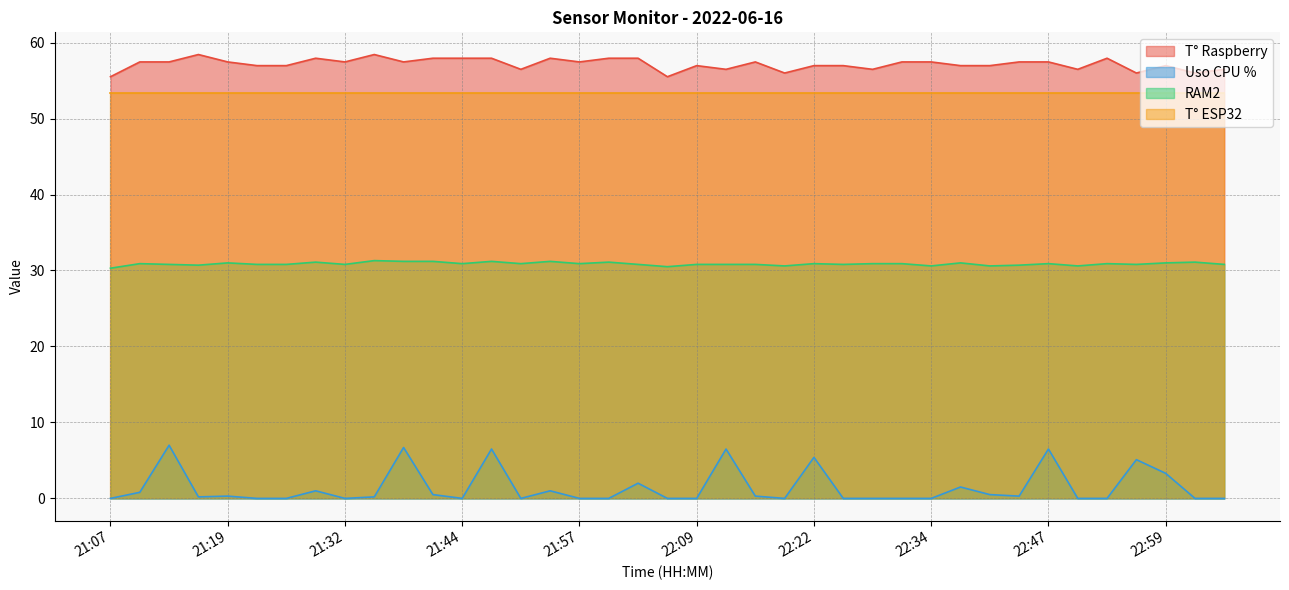

Which series has the widest spread of values?

Uso CPU %